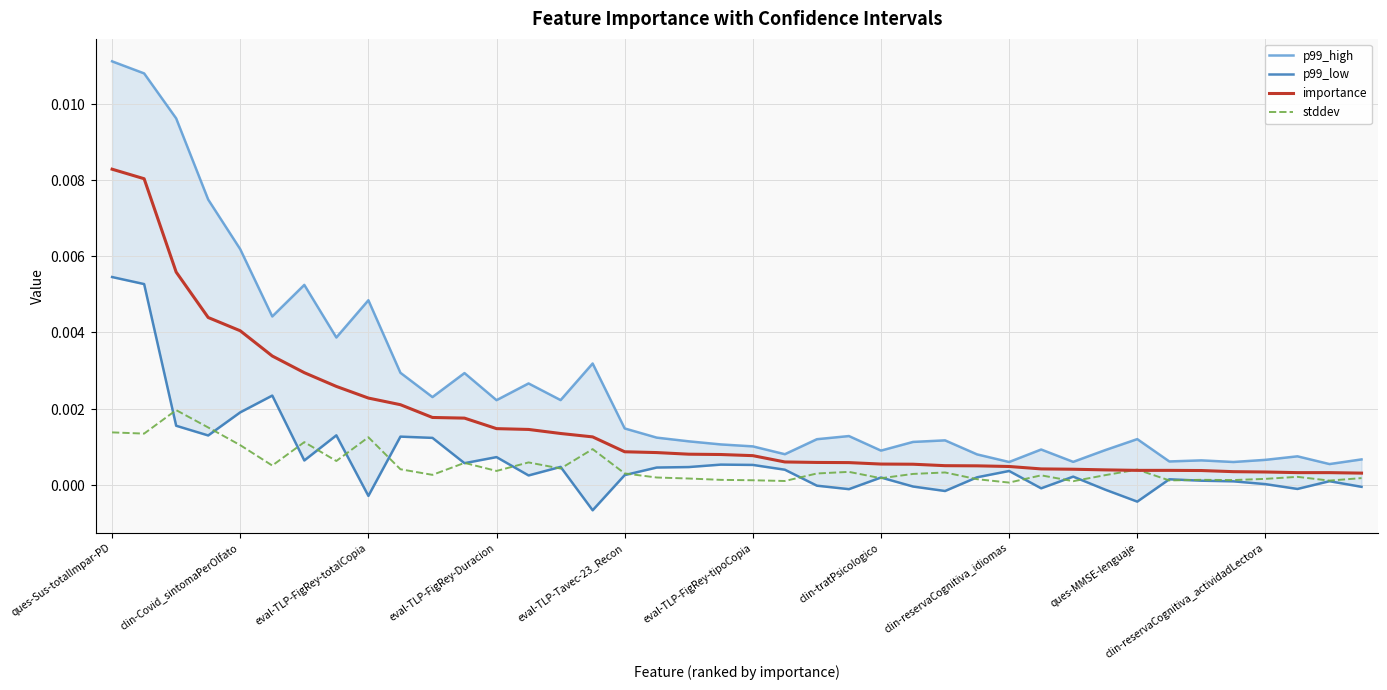

Which category has the lowest value in the importance series?

39